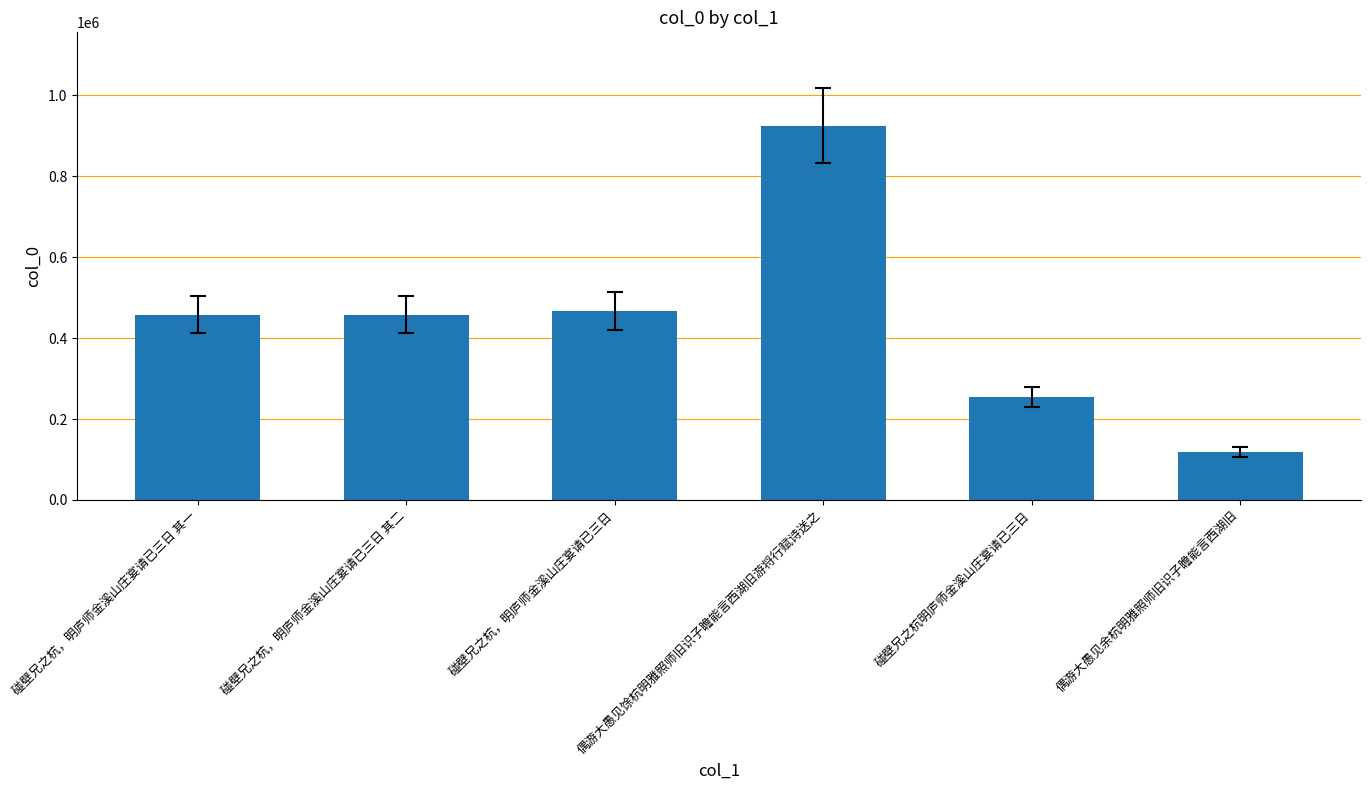

What is the difference between the second highest and minimum values?

349598